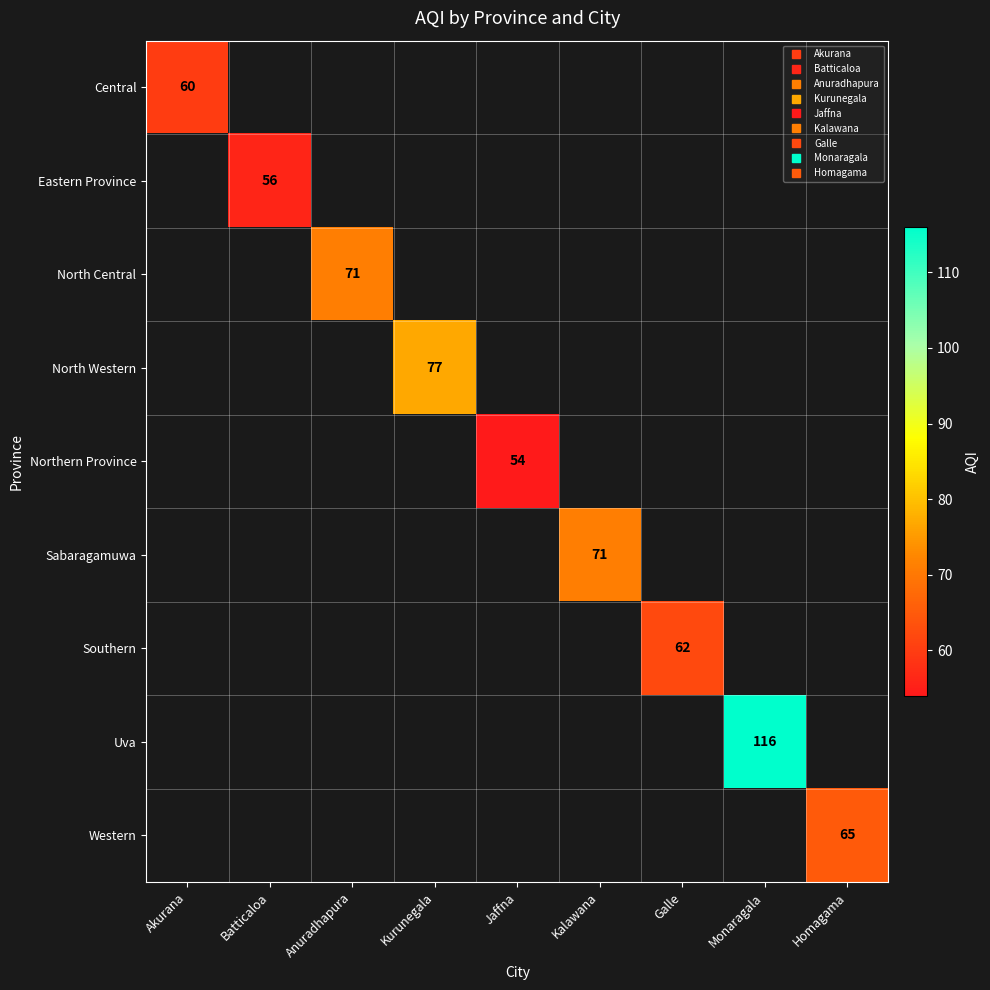

The value of Central at Akurana is 60.0. True or false?

True